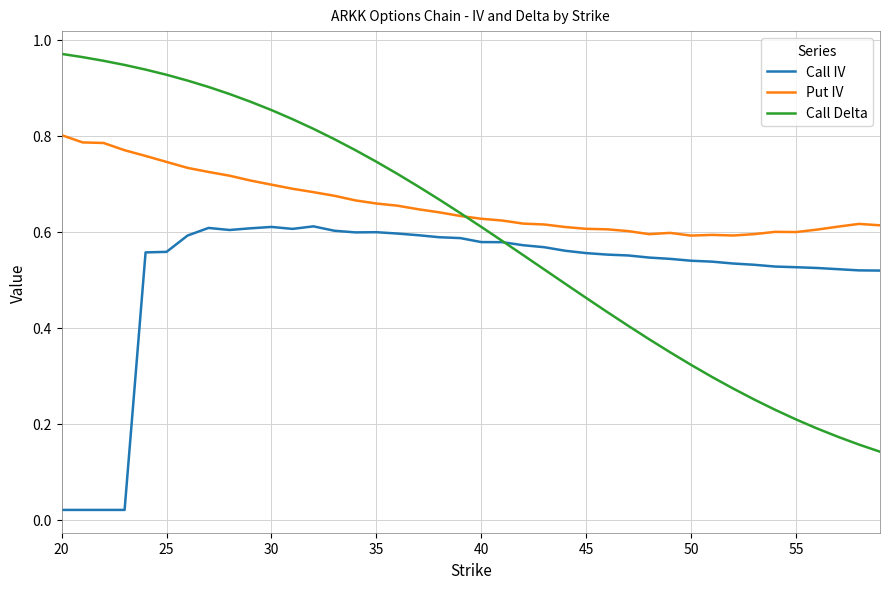

Which series has the widest spread of values?

Call Delta